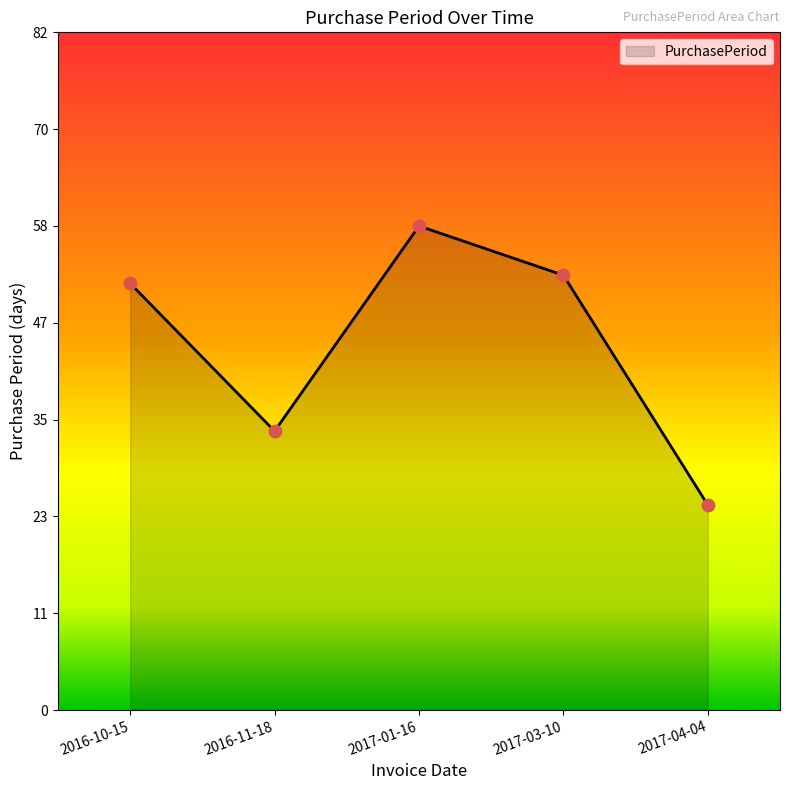

What is the change in value from 2016-10-15 to 2016-11-18?

-18